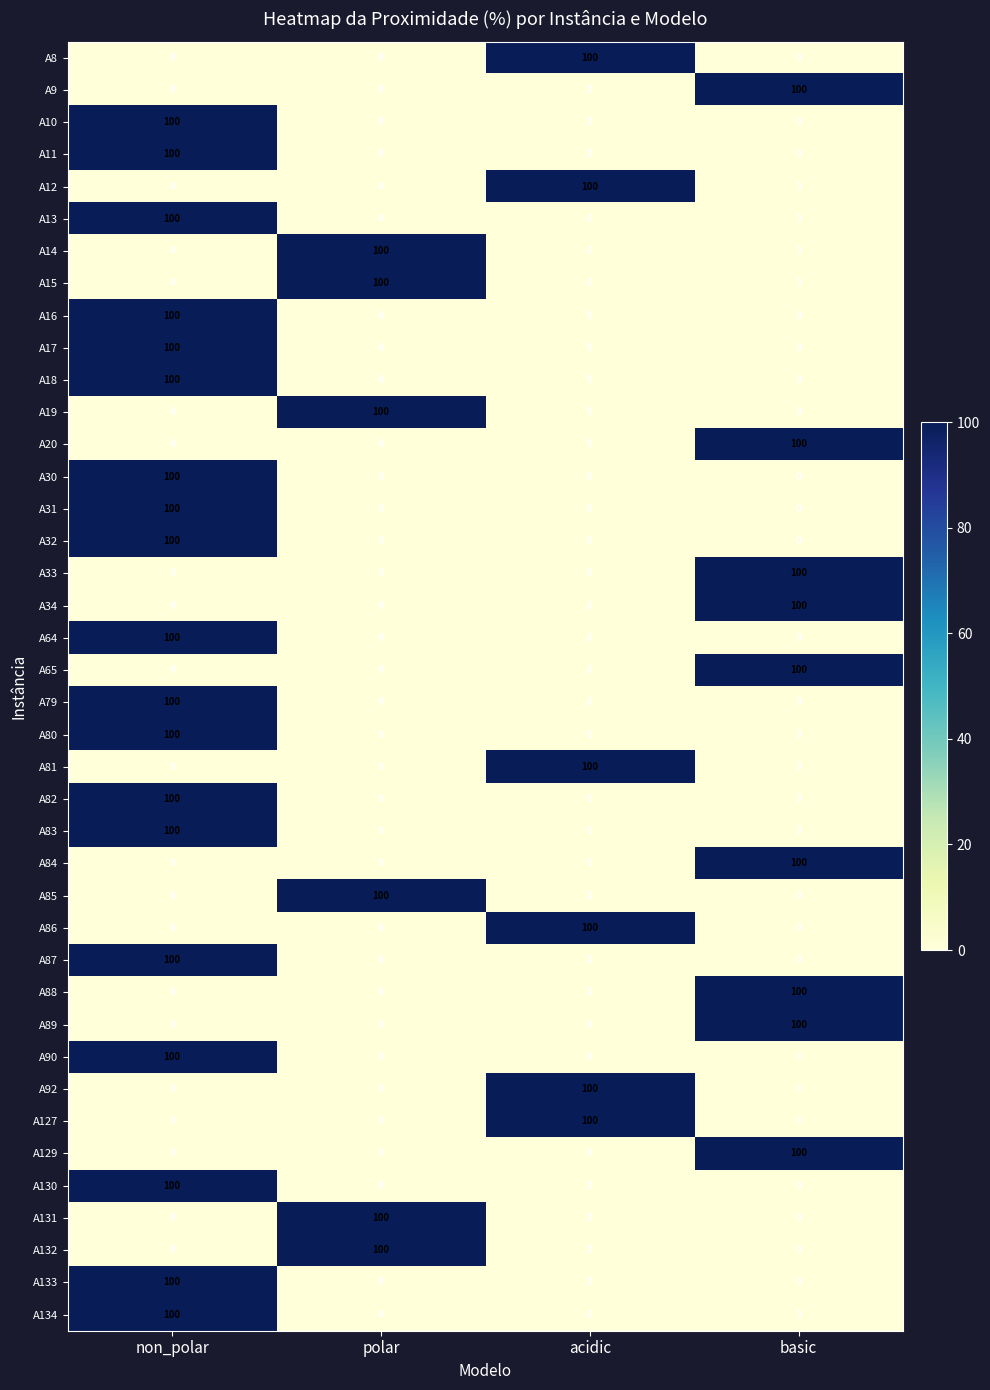

What is the spread (max minus min) of values at acidic?

100